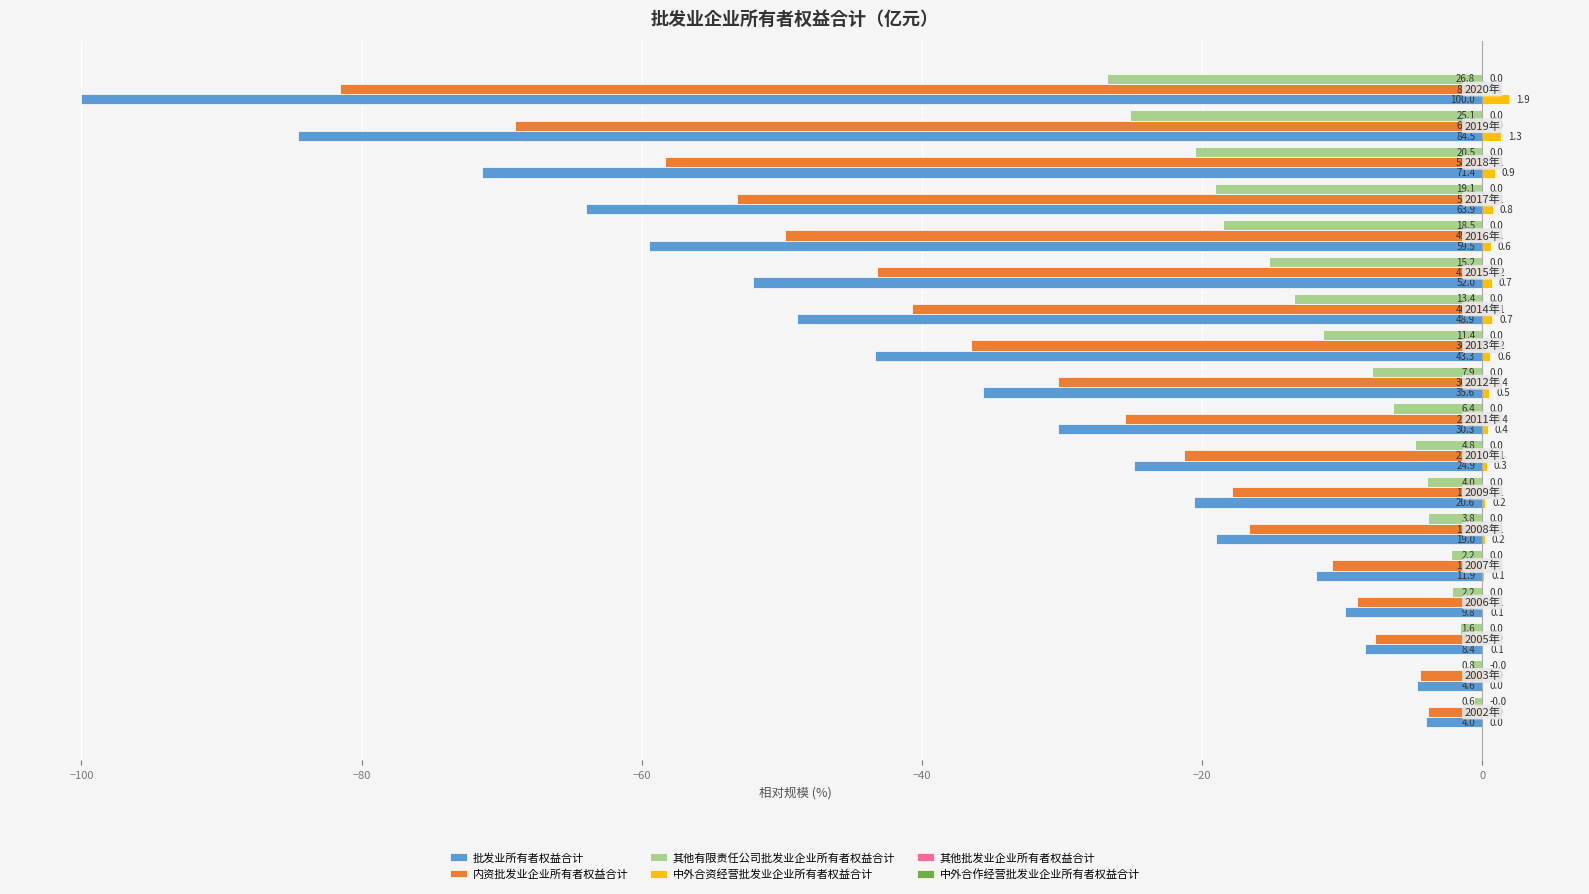

Count the number of data series in this chart.

6